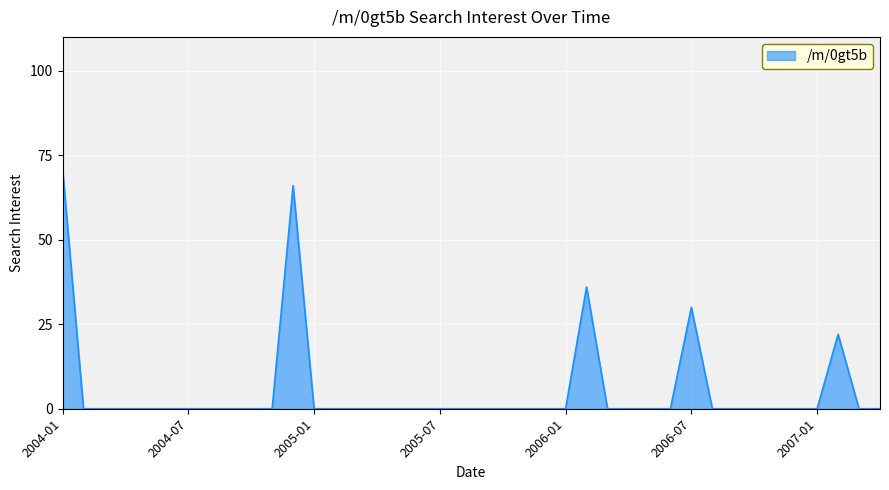

What is the maximum value shown in the chart?

71